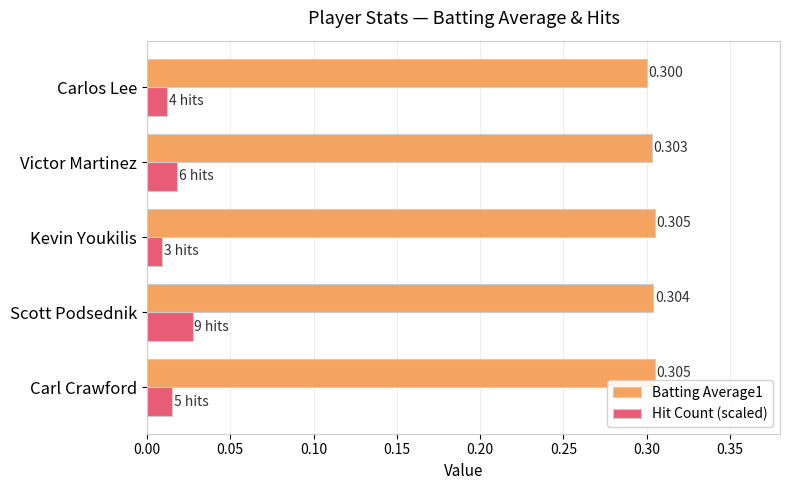

Which series has the largest range (max minus min)?

Hit Count (scaled)